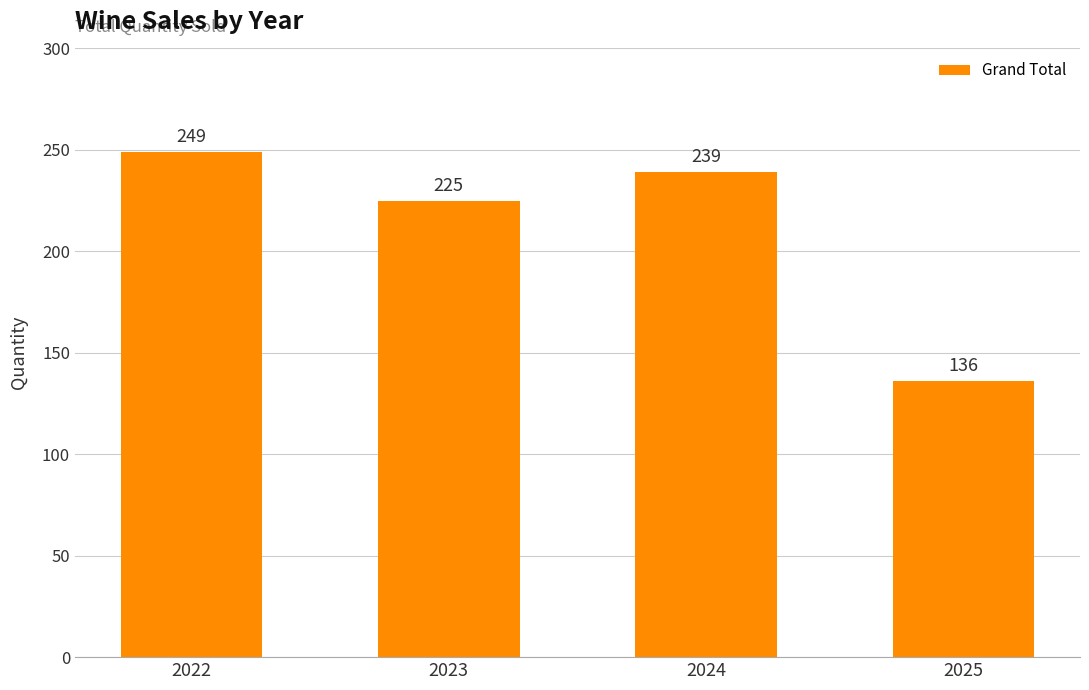

Are the bars grouped side by side (vs. stacked)?

No